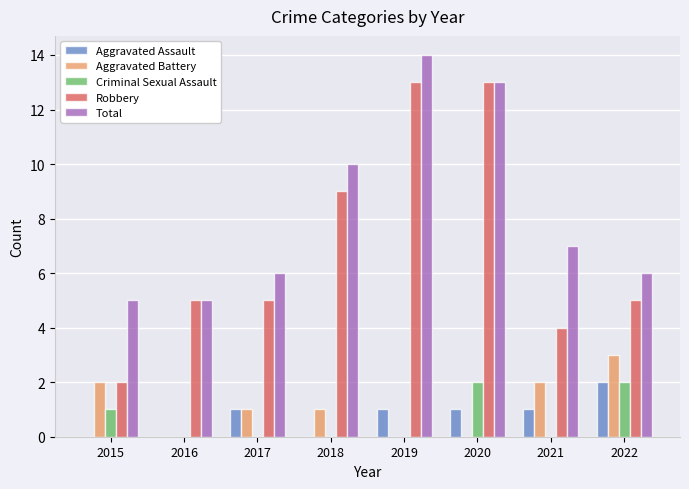

What is the spread (max minus min) of values at 2017?

6